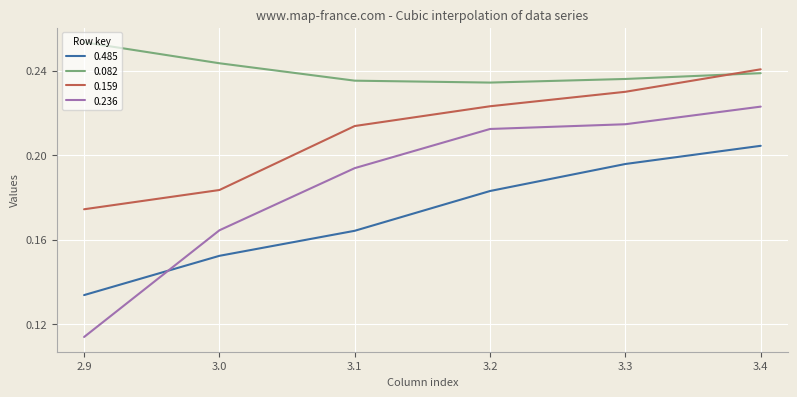

At which label does 0.159 reach its peak?

3.4